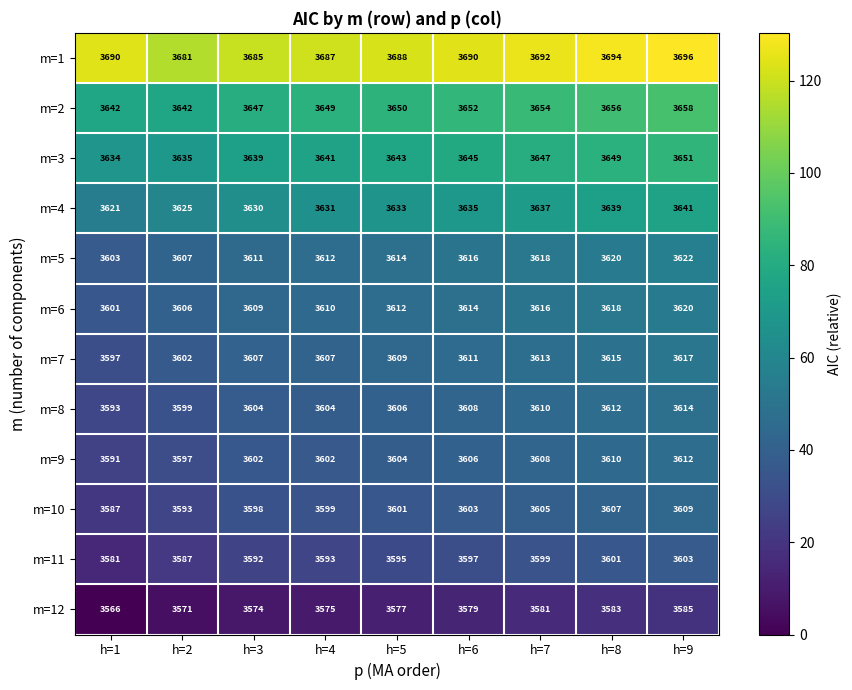

True or false: m=3 has a value of 3645 at h=6.

True